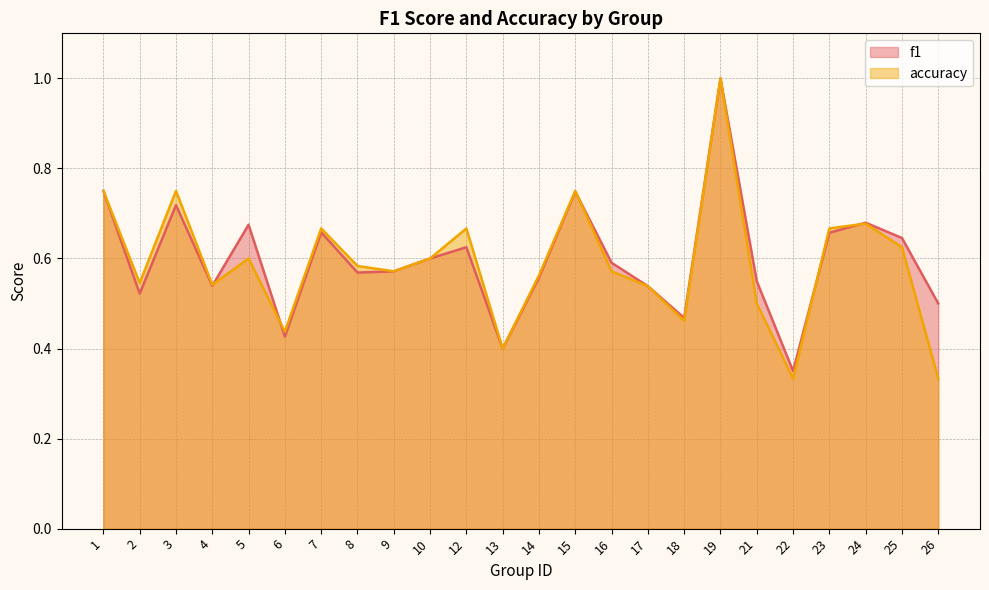

Which label corresponds to the largest value in the chart?

19